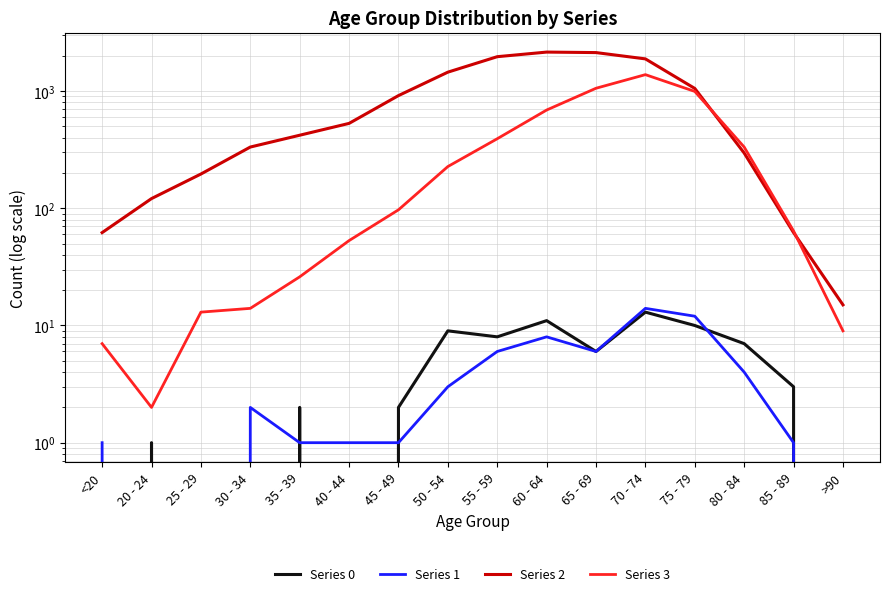

The Series 0 series shows -7 at 25 - 29. True or false?

False